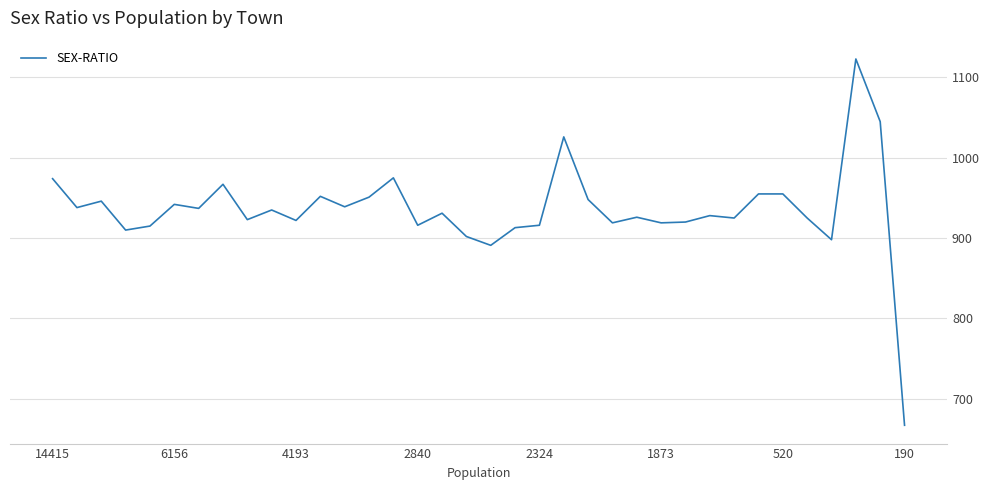

What is the maximum value shown in the chart?

1123